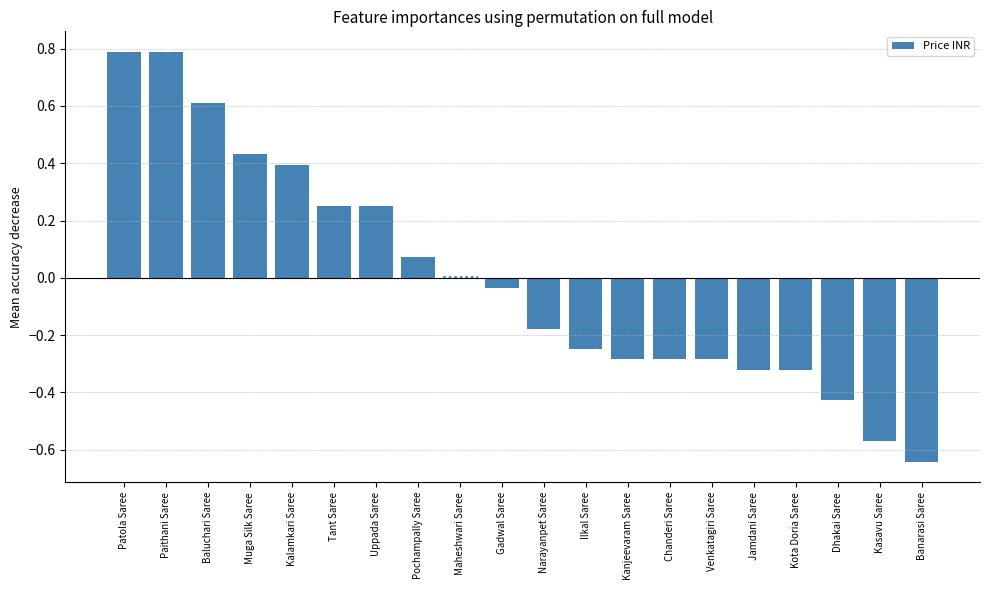

Between Kasavu Saree and Jamdani Saree, which is larger?

Jamdani Saree